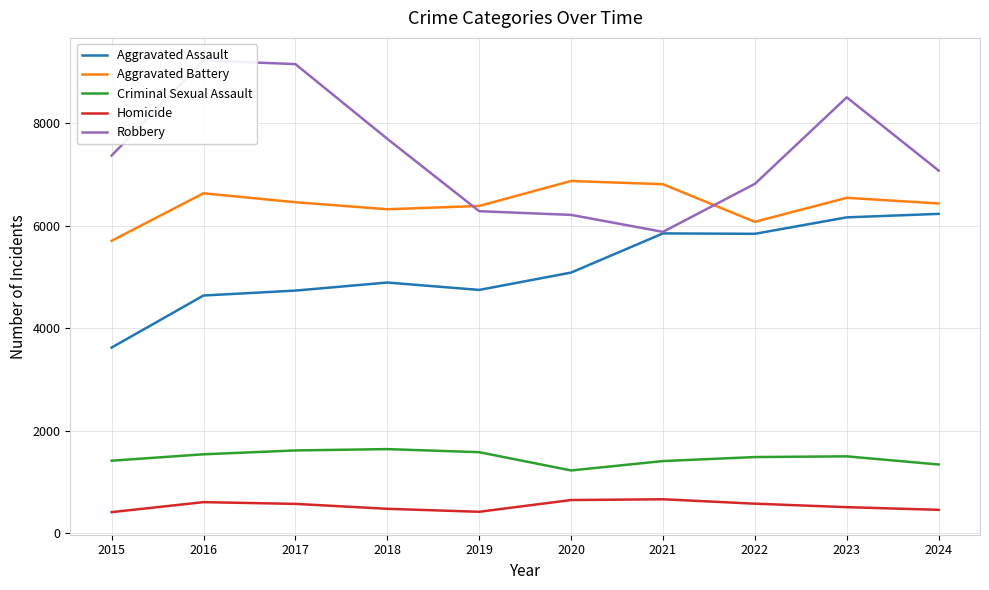

At which label is Aggravated Assault closest to 4923?

2018